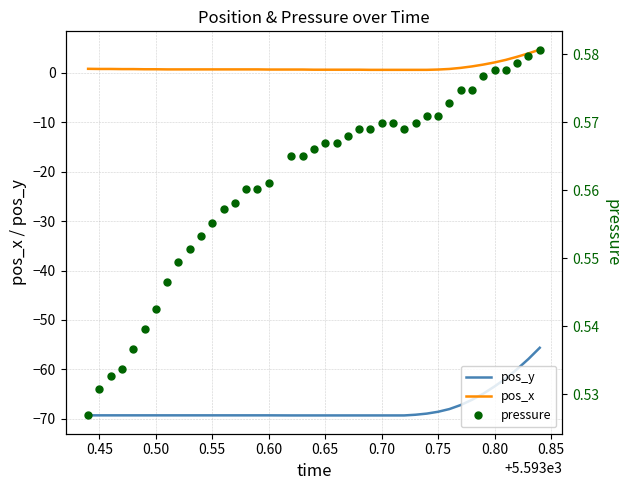

True or false: pos_x and pos_y intersect in this chart.

False